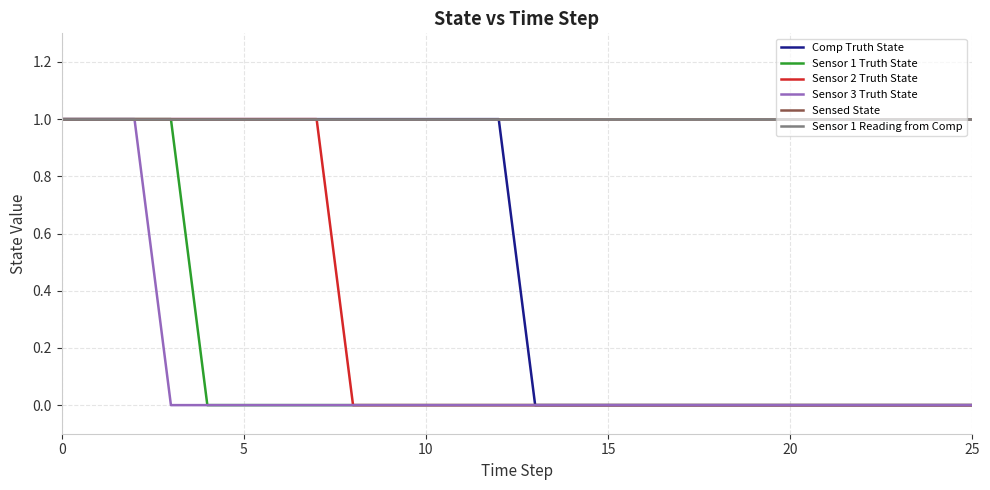

True or false: Comp Truth State has more than 2 interior local peaks.

False